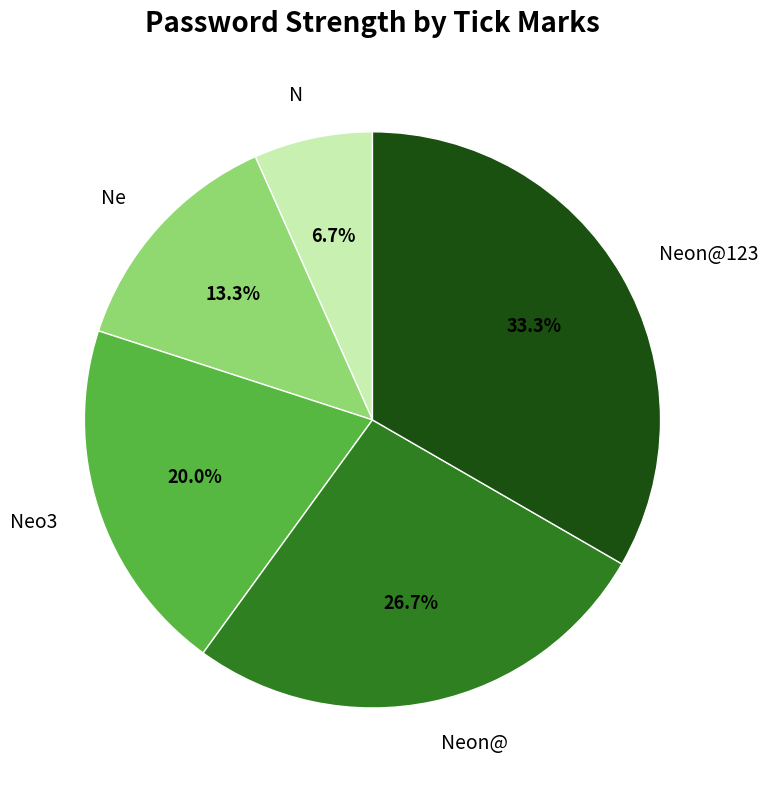

To the nearest percent, what is the combined percentage of Ne and Neon@123?

47%